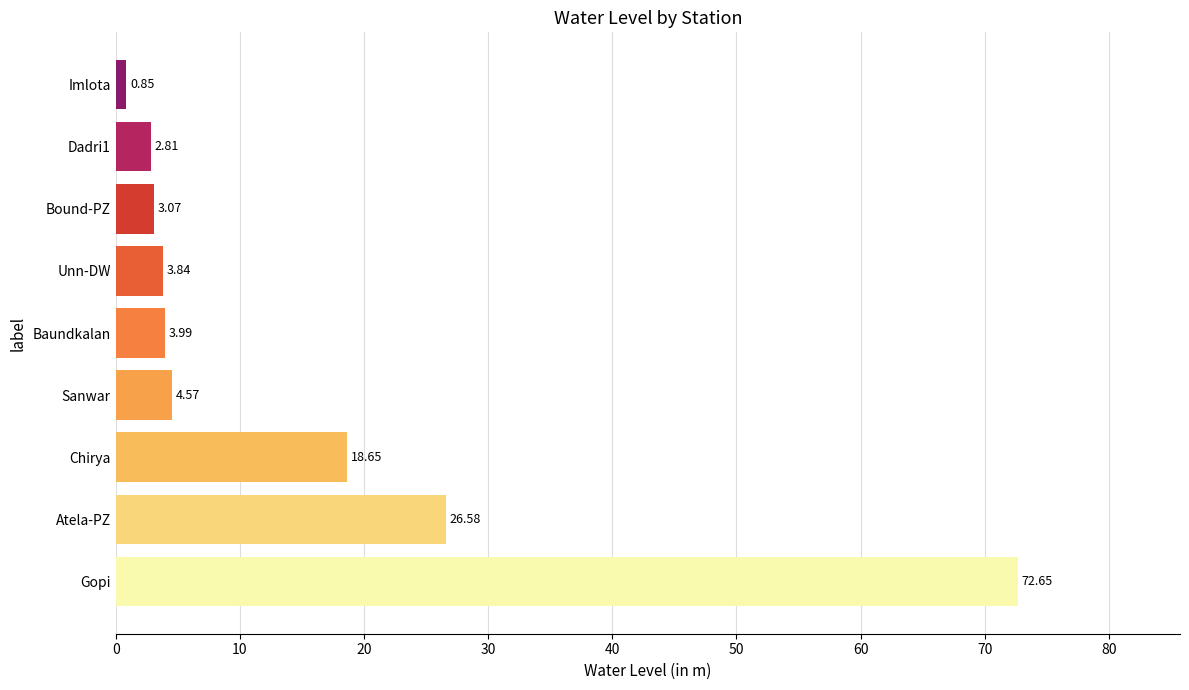

Rank the categories by value from lowest to highest.

Imlota, Dadri1, Bound-PZ, Unn-DW, Baundkalan, Sanwar, Chirya, Atela-PZ, Gopi